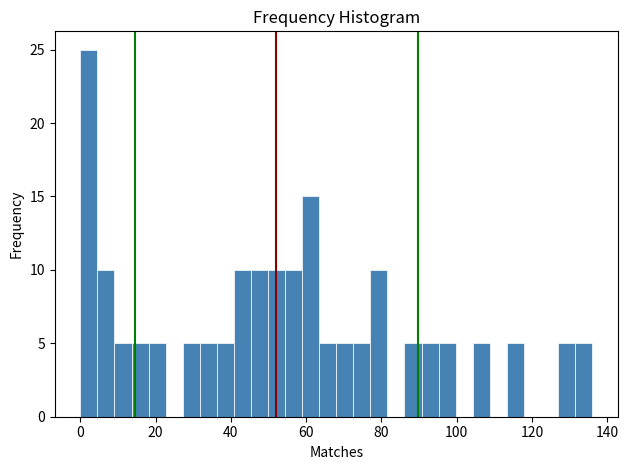

Read against the x-axis, roughly where is the centre of the tallest bar?

2